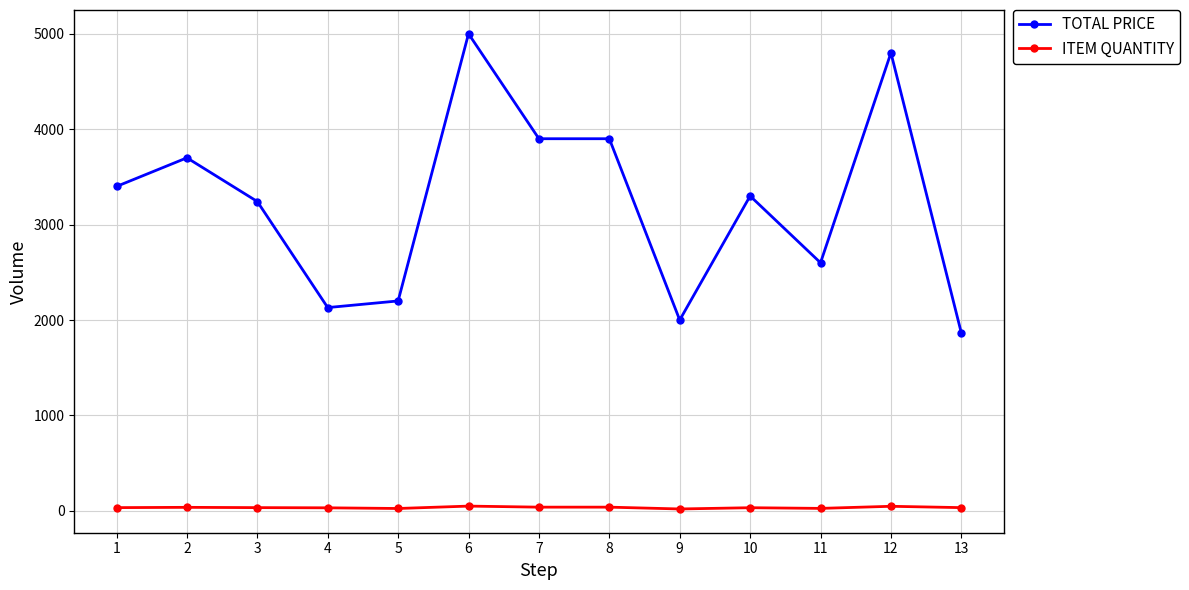

List the series in order of their peak value, highest first.

TOTAL PRICE, ITEM QUANTITY